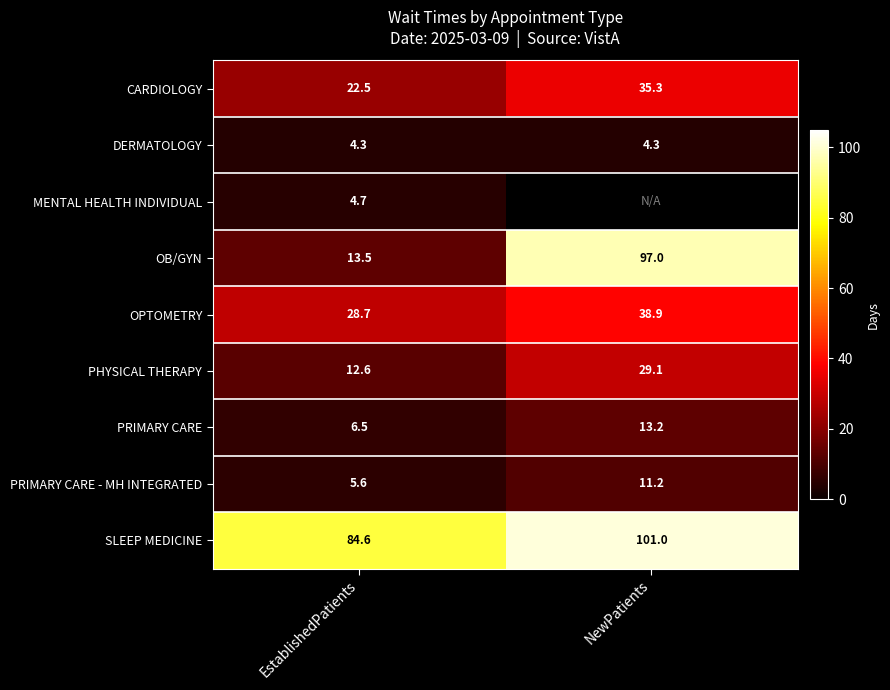

Between EstablishedPatients and NewPatients, which is larger?

NewPatients